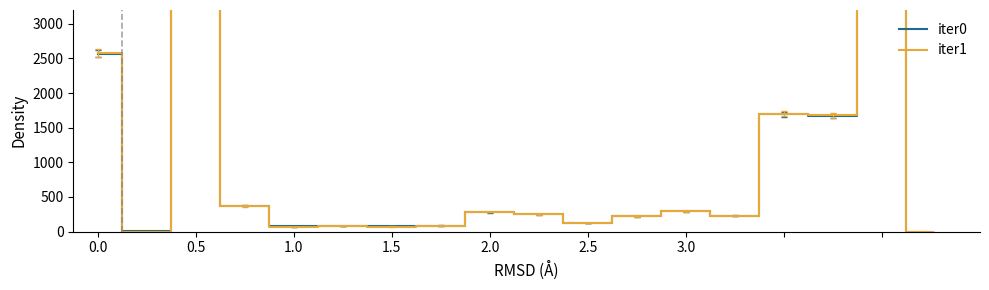

Reading left to right, what are all the values shown in this chart?

iter0: 2569.3	10.8	9003.1	370.0	73.9	85.0	77.1	86.9	280.0	249.7	123.8	219.2	291.9	230.0	1692.0	1667.2	9027.9	0.0
iter1: 2578.8	0.0	9012.4	367.8	65.6	77.7	71.6	77.2	281.1	251.1	126.6	219.3	292.3	225.2	1702.5	1677.6	9037.8	0.0